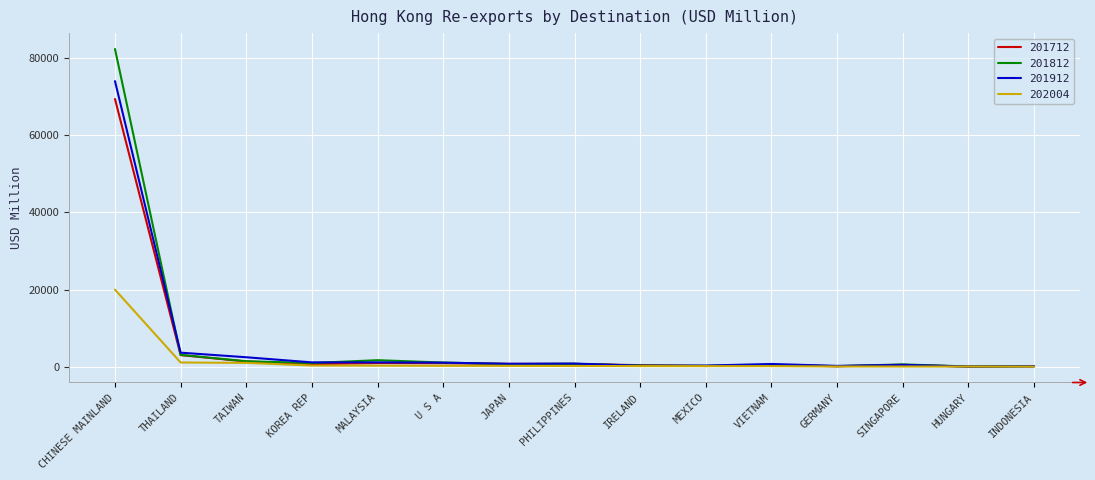

At which category is the sum across all series the highest?

CHINESE MAINLAND